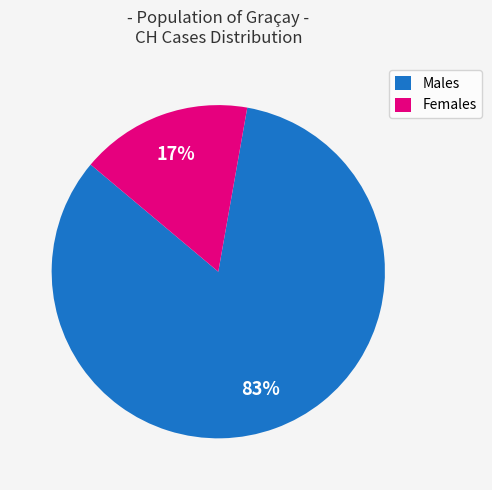

Do Females and Males together represent more than half of the pie?

Yes